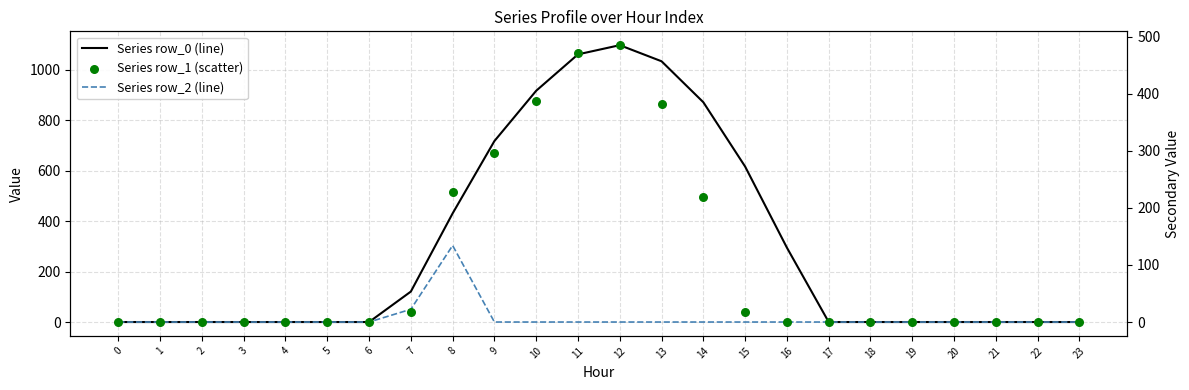

What are all the series names shown in the legend?

Series row_0 (line), Series row_2 (line), Series row_1 (scatter)